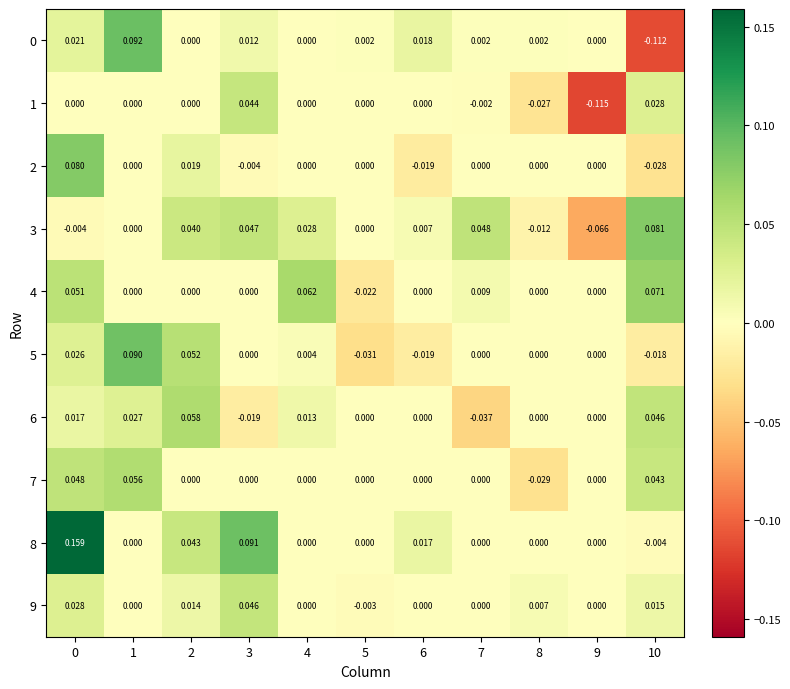

How many values in the 9 series are below 0?

1